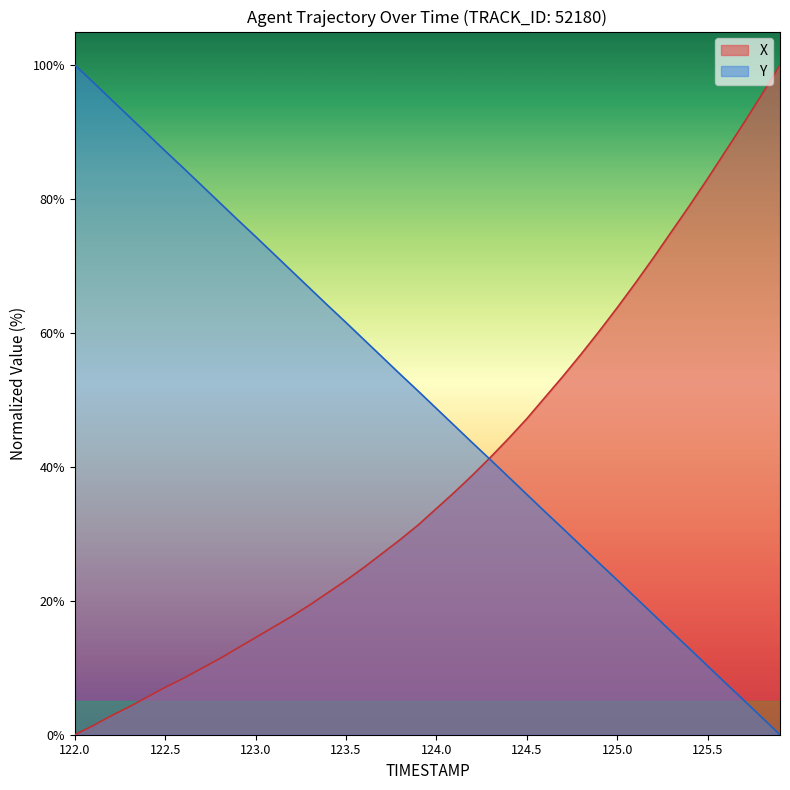

Is it true that X equals 47.2 at 124.5?

True